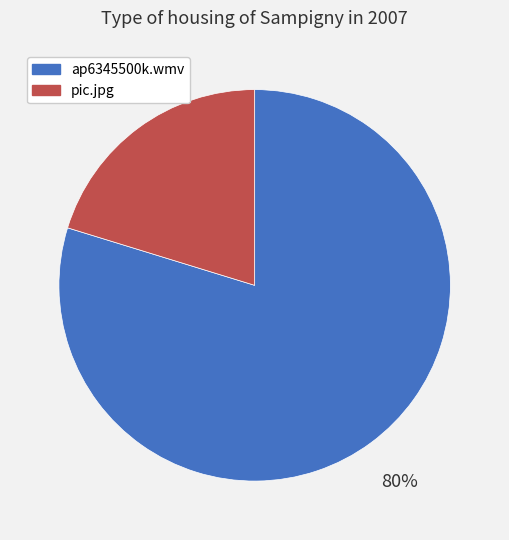

Do pic.jpg and ap6345500k.wmv together represent more than half of the pie?

Yes